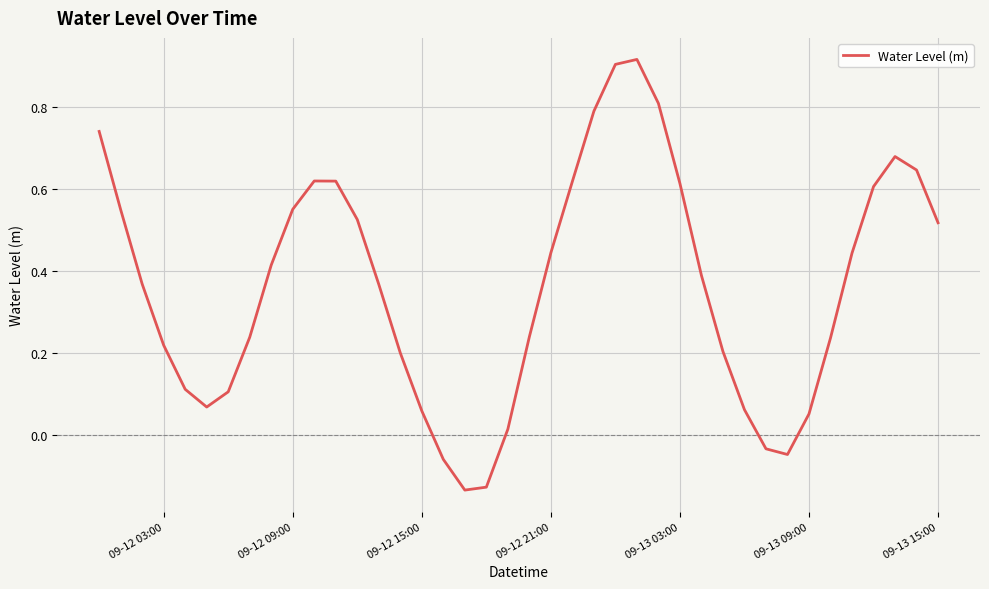

The value at 09-12 09:00 is 0.7. True or false?

False